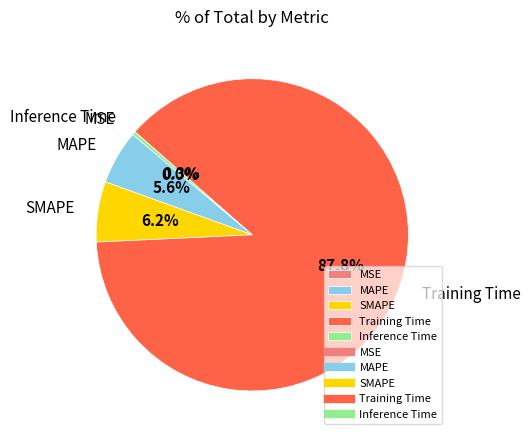

What portion of the pie excludes MAPE?

94.4%